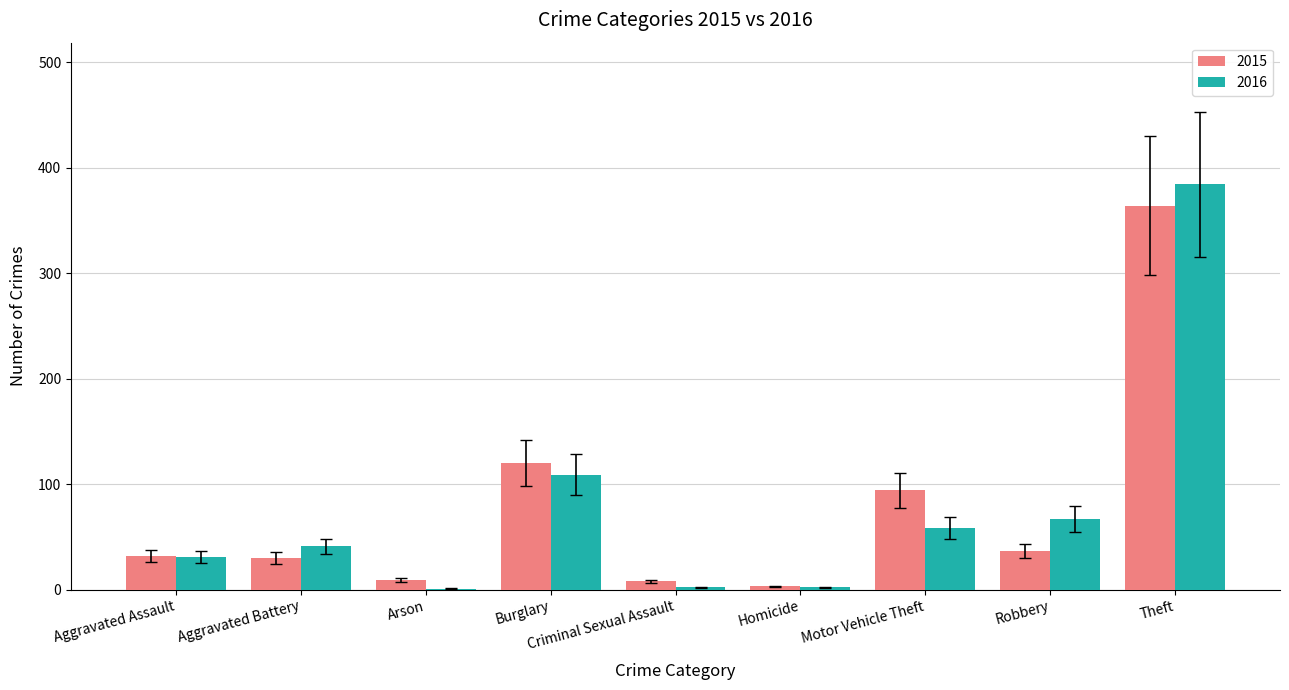

Read the 2015 value at Homicide.

3